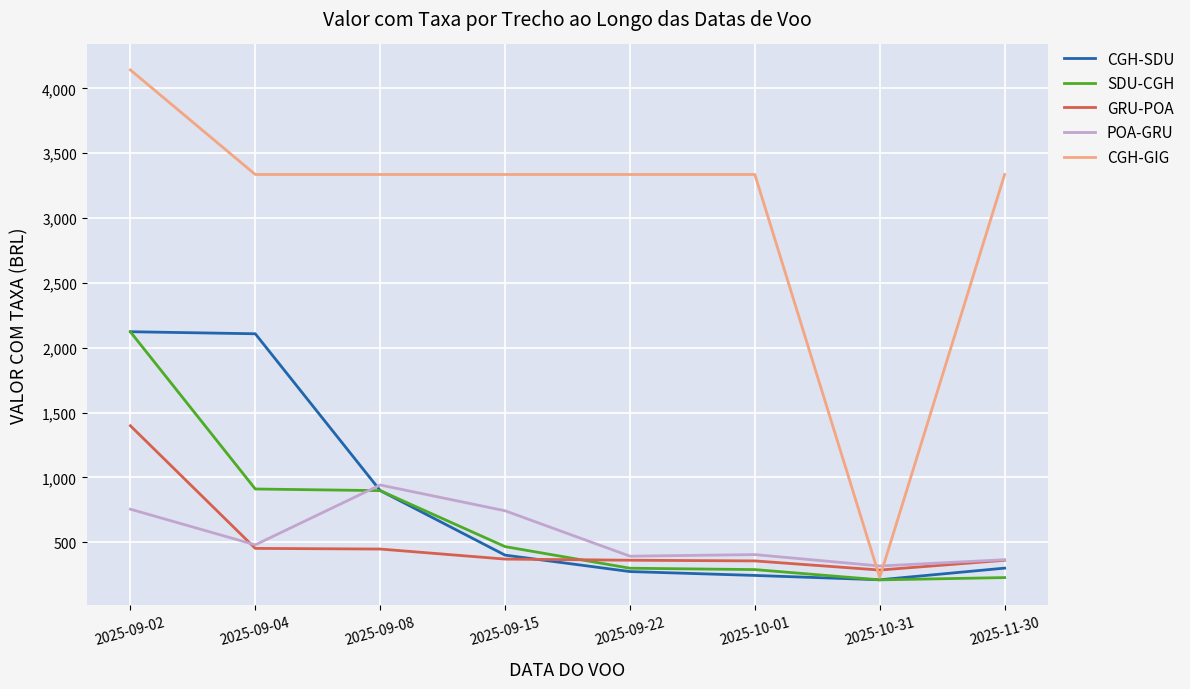

The SDU-CGH series shows 1429.8 at 2025-09-08. True or false?

False